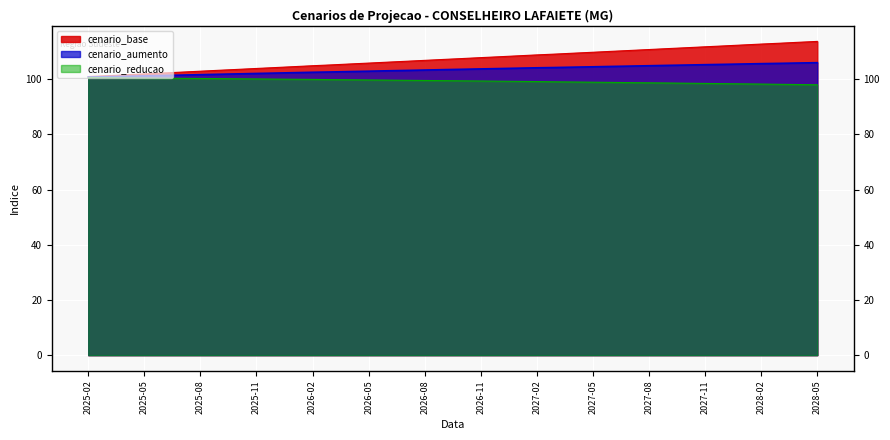

At which category is the sum across all series the highest?

2028-05